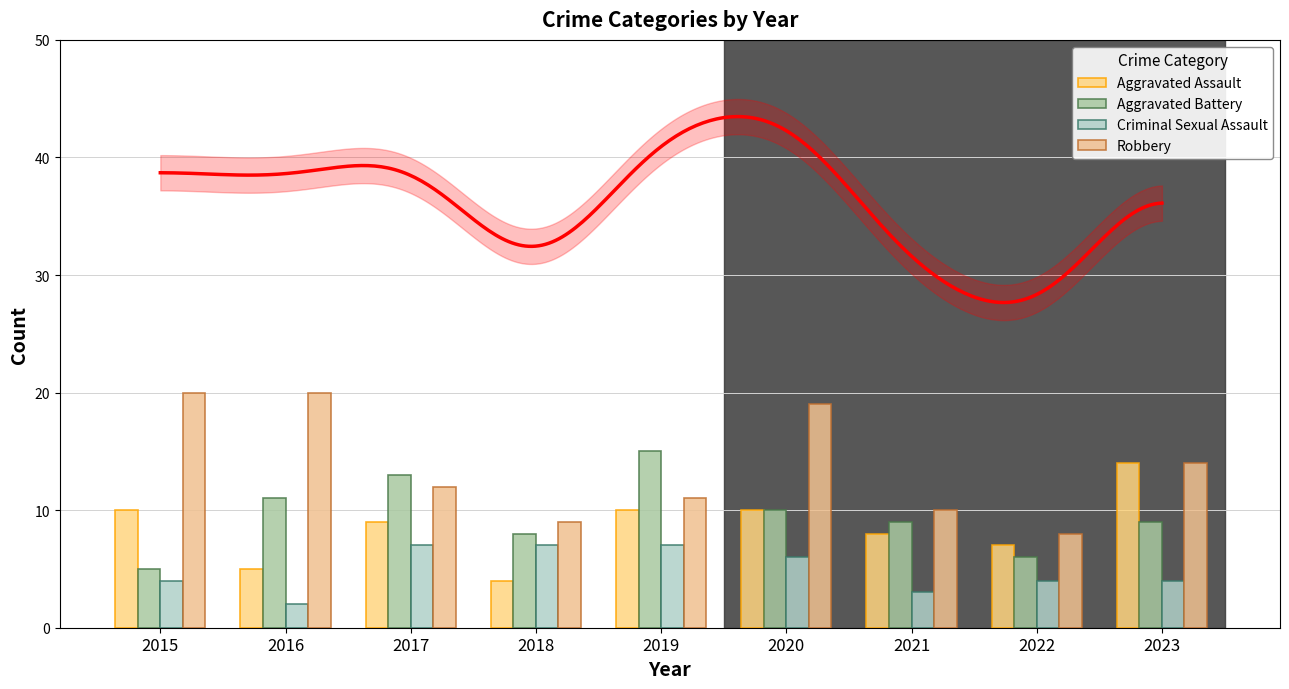

Which series has the widest spread of values?

Robbery